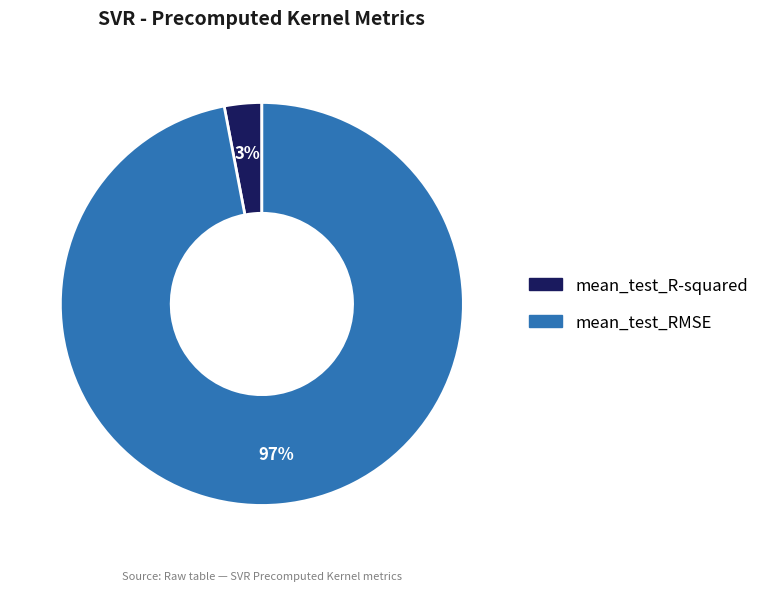

What percentage is the mean_test_R-squared slice, to the nearest percent?

3%